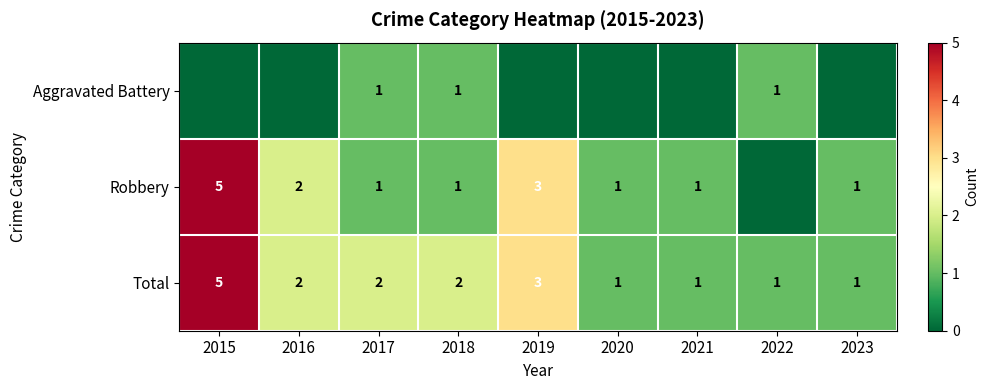

What is the spread (max minus min) of values at 2015?

5